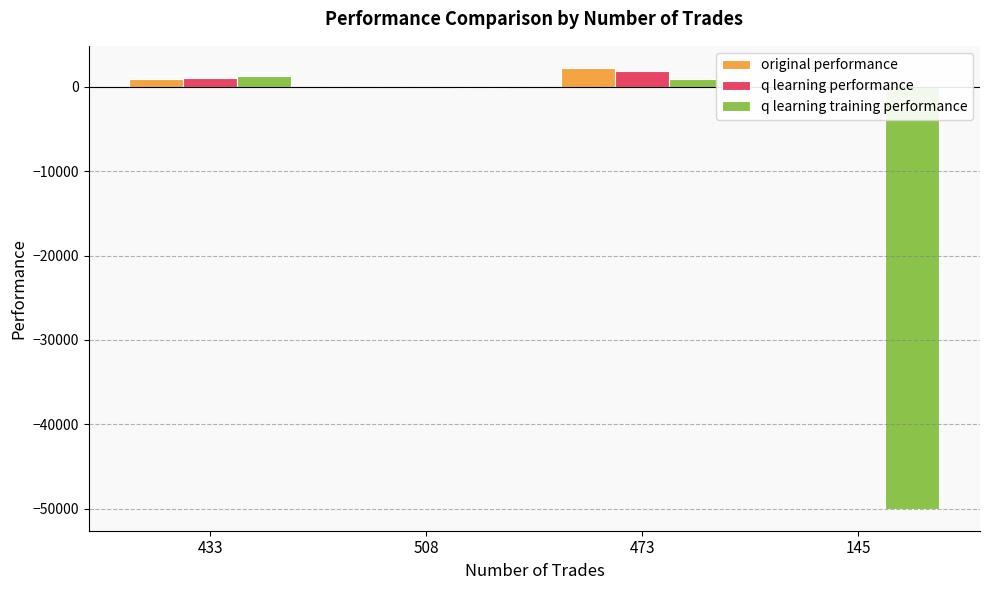

What is the spread (max minus min) of values at 433?

297.1